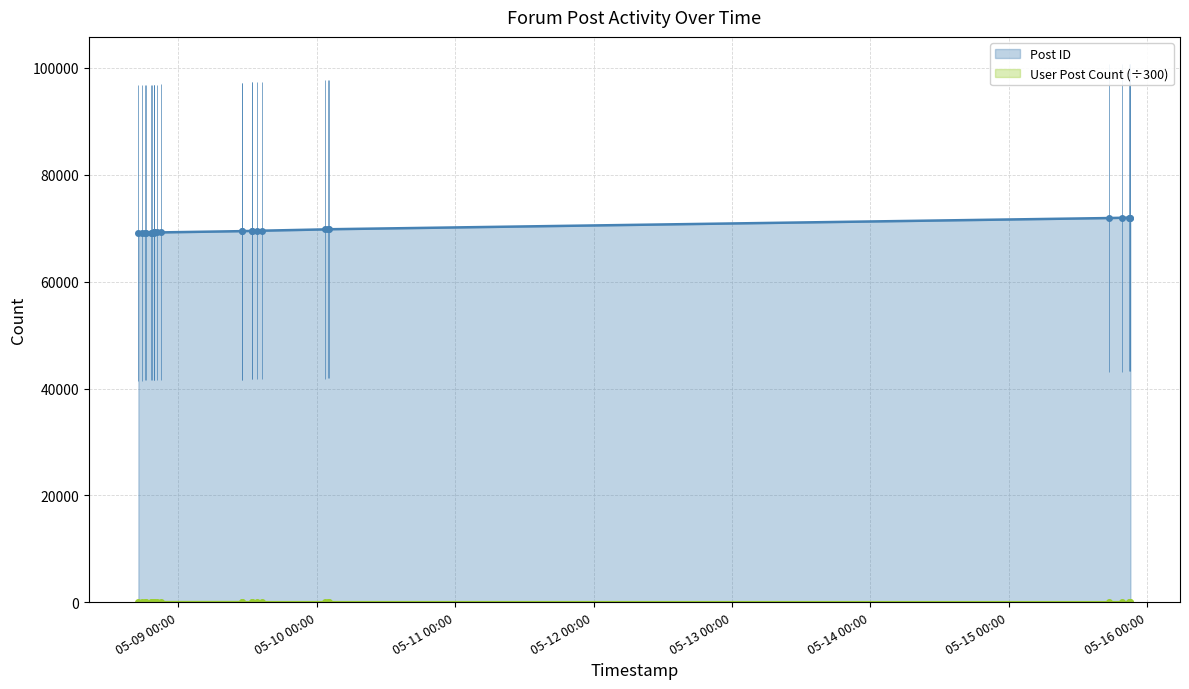

In User Post Count, how many points are lower than both neighbors (excluding endpoints)?

6